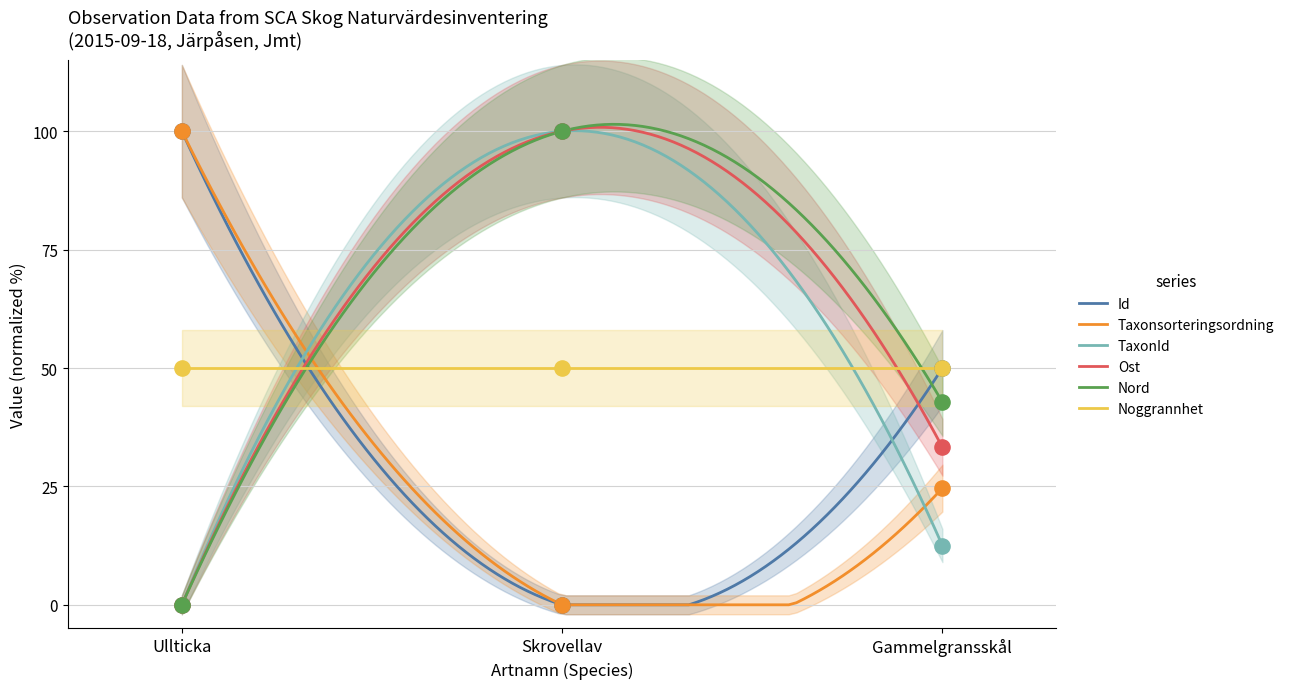

At how many categories does at least one series exceed 15?

3